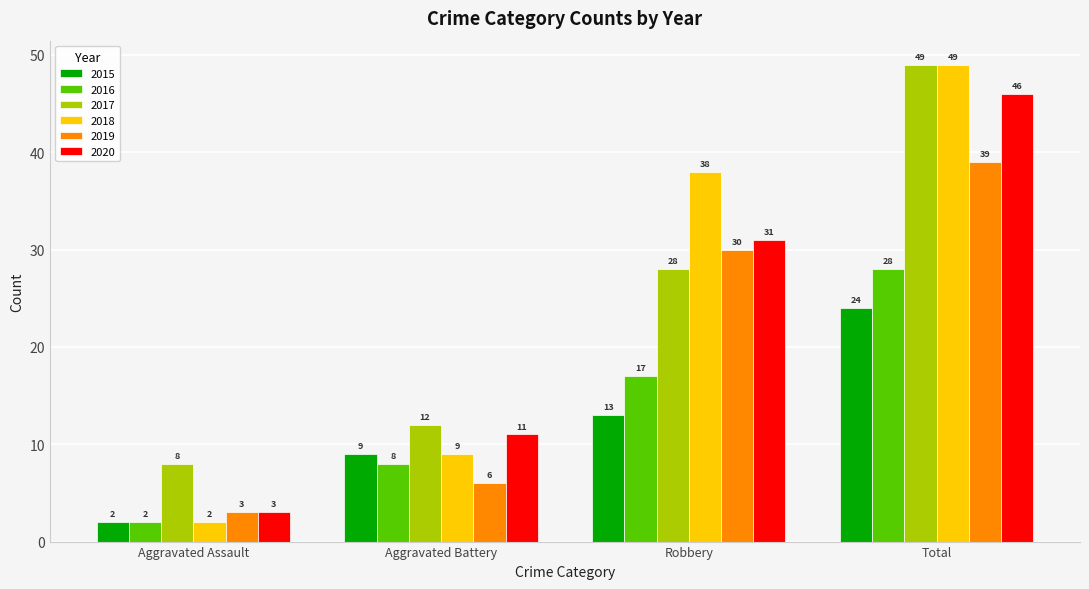

At which category is the sum across all series the highest?

Total